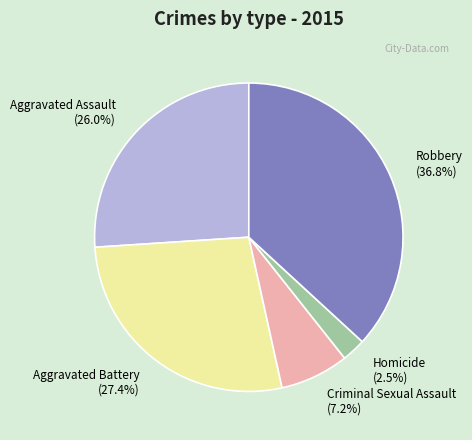

Combined, what portion of the pie is Homicide and Criminal Sexual Assault?

9.7%